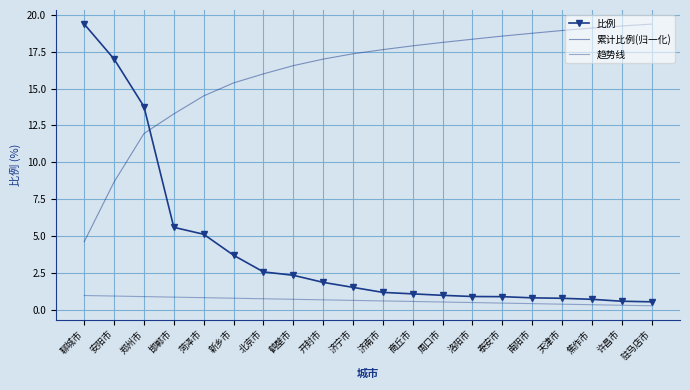

Reading left to right, what are all the values shown in this chart?

比例: 19.4	17.0	13.8	5.6	5.1	3.7	2.6	2.3	1.9	1.5	1.2	1.1	1.0	0.9	0.9	0.8	0.8	0.7	0.6	0.5
累计比例(归一化): 4.6	8.7	11.9	13.3	14.5	15.4	16.0	16.6	17.0	17.4	17.6	17.9	18.1	18.3	18.6	18.7	18.9	19.1	19.2	19.4
趋势线: 1.0	0.9	0.9	0.9	0.8	0.8	0.7	0.7	0.7	0.6	0.6	0.6	0.5	0.5	0.5	0.4	0.4	0.3	0.3	0.3